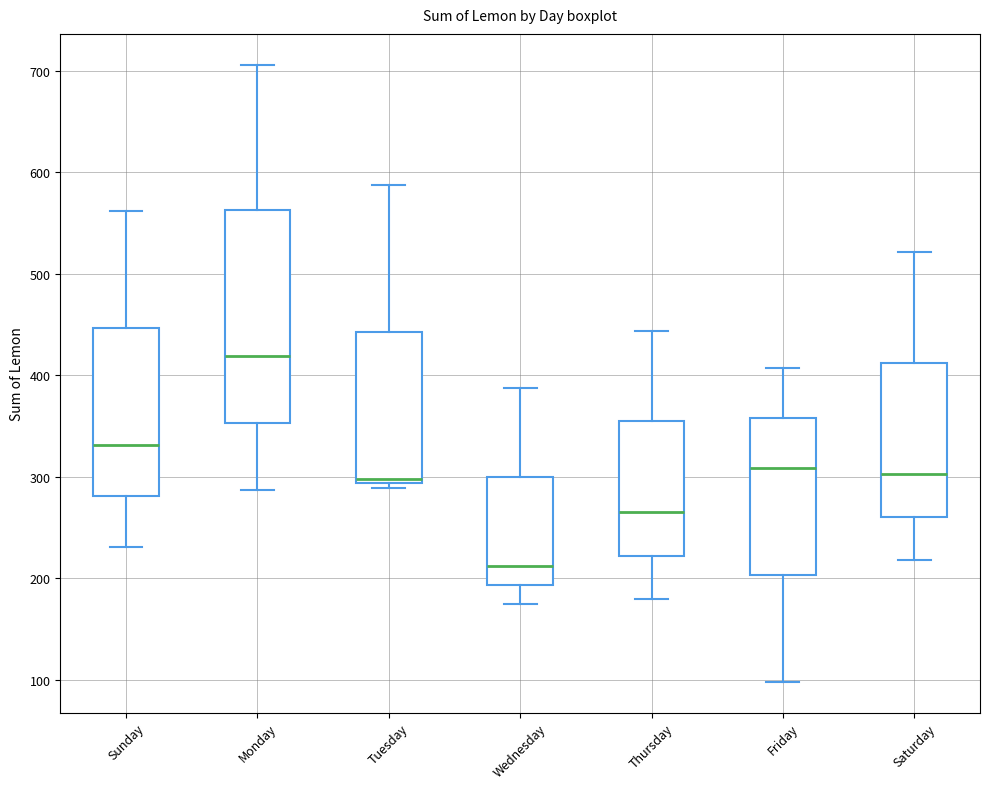

Reading left to right, read every box against the y-axis: the position of its median line, the range the box covers, and the ends of its whiskers. The values are not printed on the chart, so give them approximately, as read against the axis.

Sunday: median 330, box 280 to 450, whiskers 230 to 560
Monday: median 420, box 350 to 560, whiskers 290 to 710
Tuesday: median 300, box 290 to 440, whiskers 290 (just below the box's lower edge) to 590
Wednesday: median 210, box 190 to 300, whiskers 180 to 390
Thursday: median 270, box 220 to 350, whiskers 180 to 440
Friday: median 310, box 200 to 360, whiskers 100 to 410
Saturday: median 300, box 260 to 410, whiskers 220 to 520